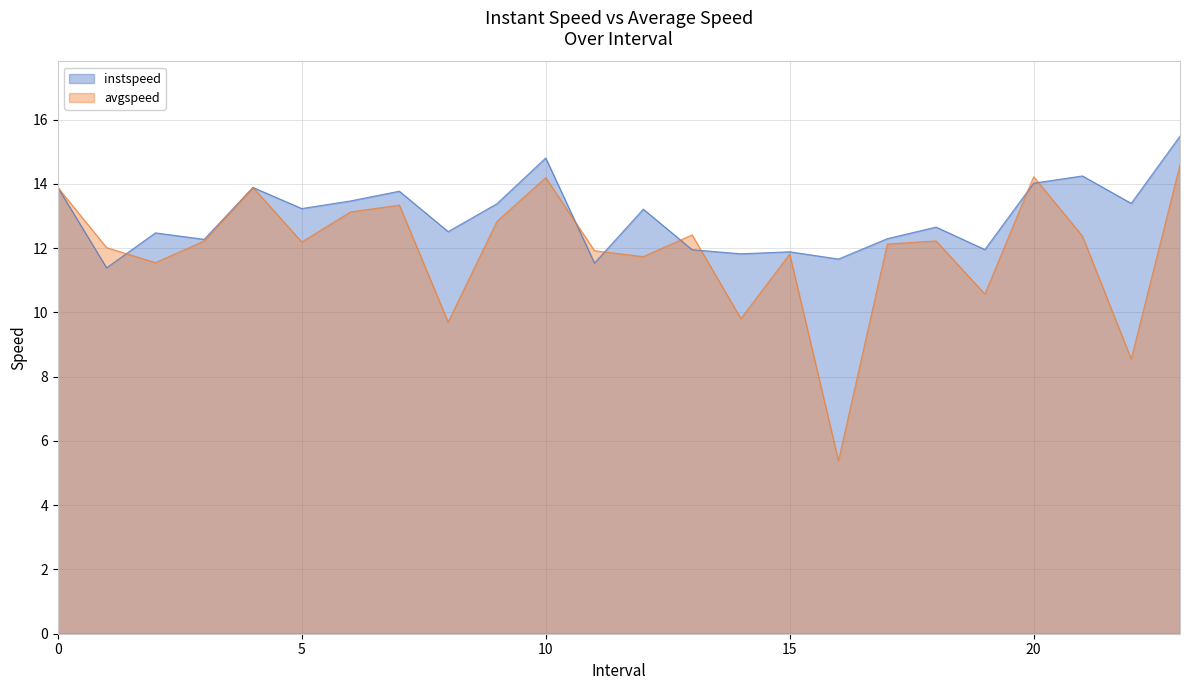

What are all the series names shown in the legend?

instspeed, avgspeed